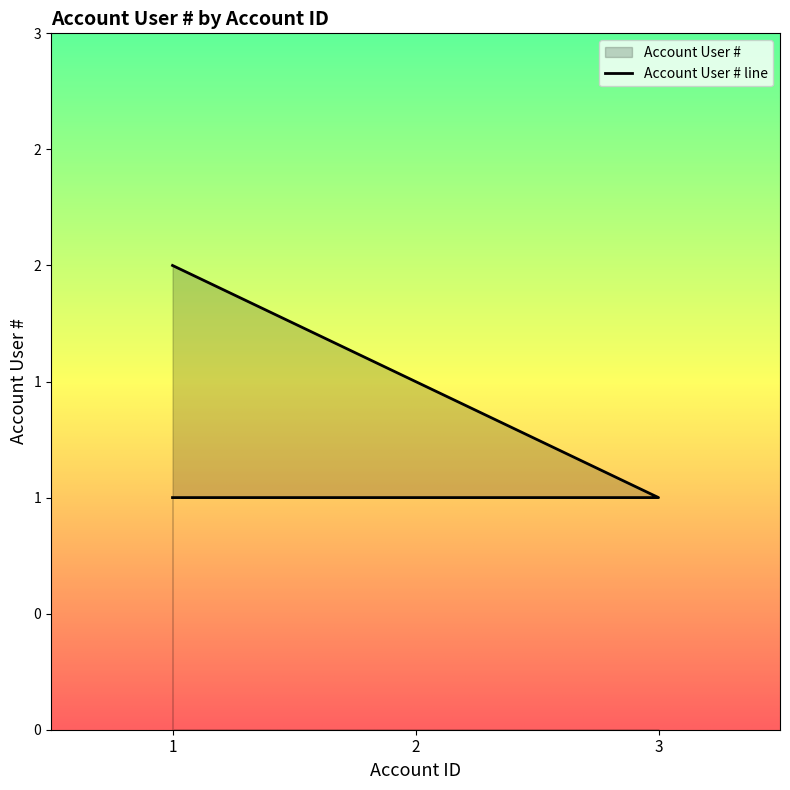

Reading left to right, list all the values displayed in this chart.

1=1	2=1	3=1	1=2